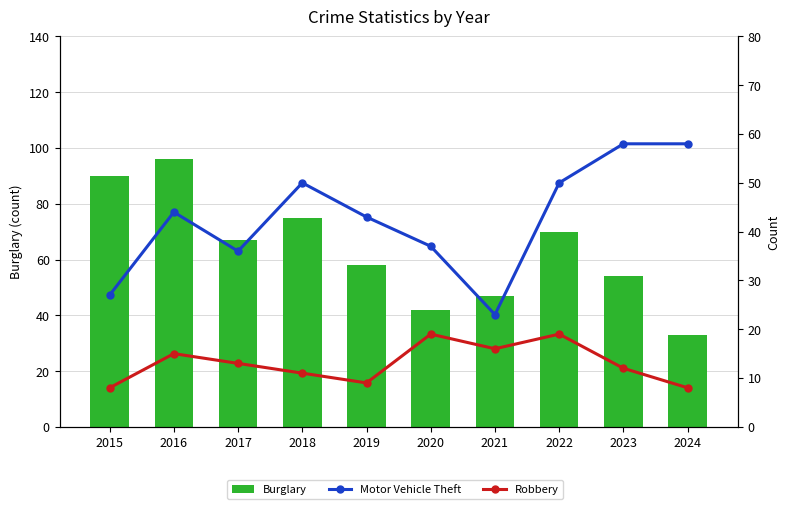

Between 2021 and 2017, which is larger?

2017